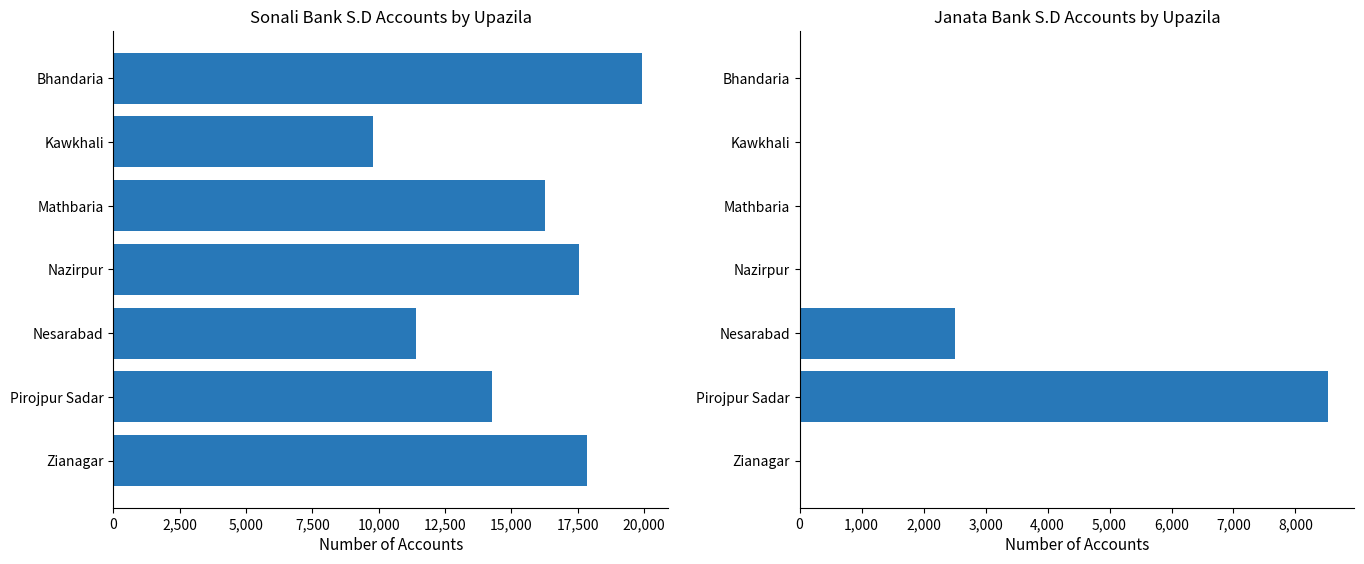

What are all the series names shown in the legend?

Sonali Bank S.D, Janata Bank S.D